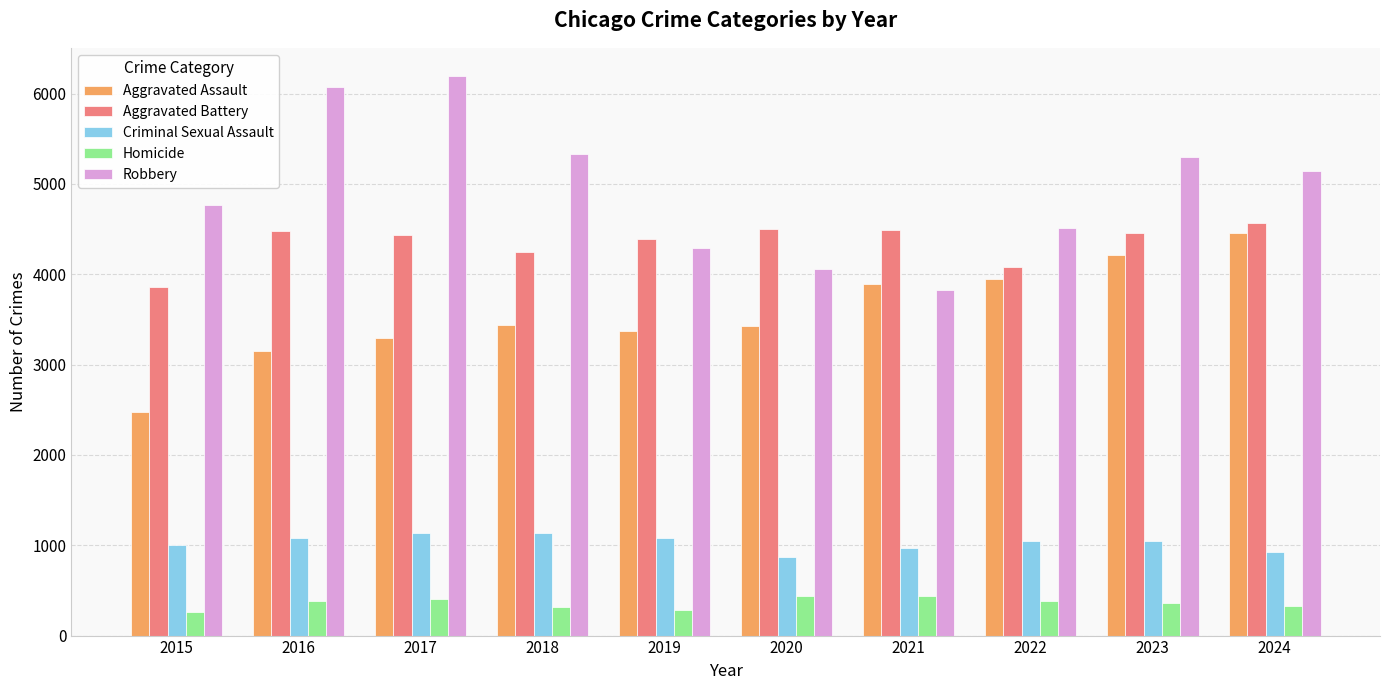

What is the sum of all Aggravated Assault values?

35658